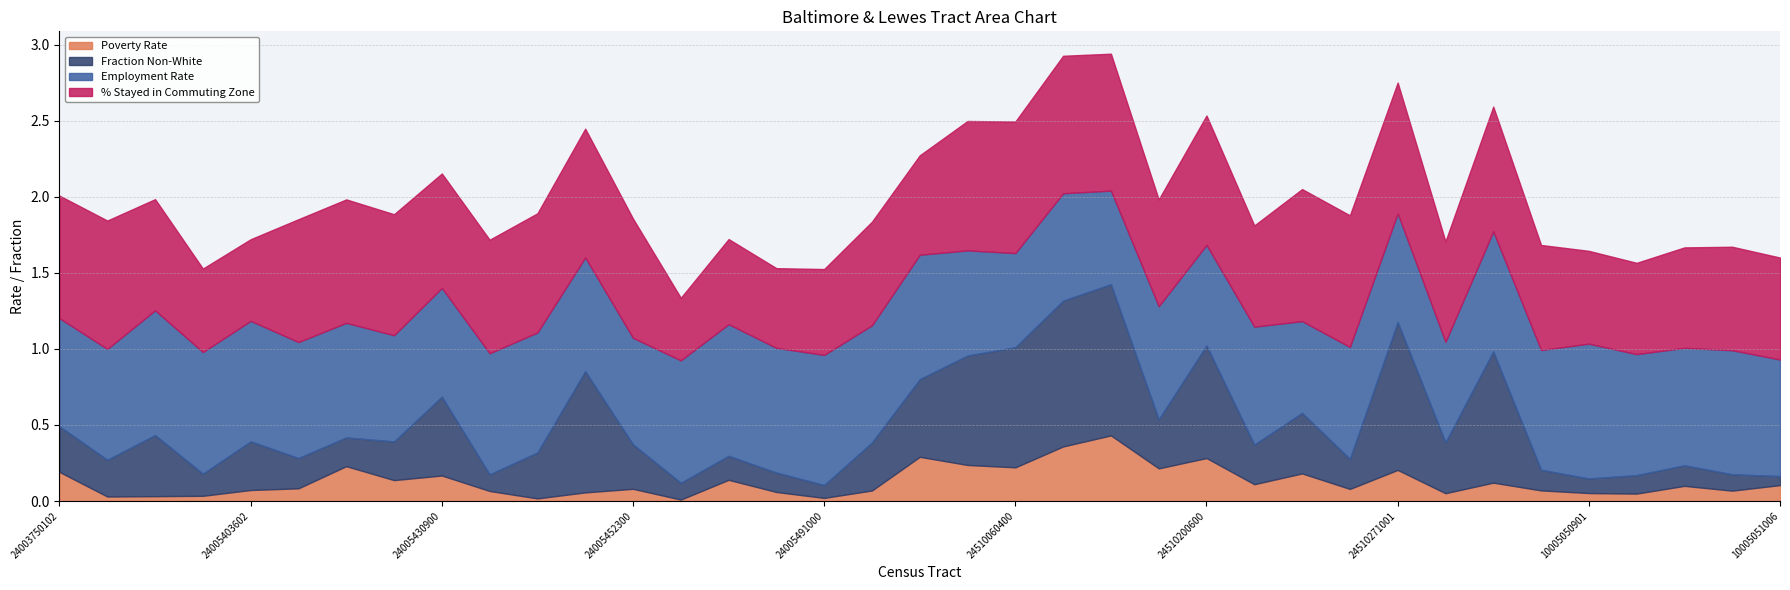

What is the difference between the Employment Rate values at 24510230100 and 24005441000?

0.1